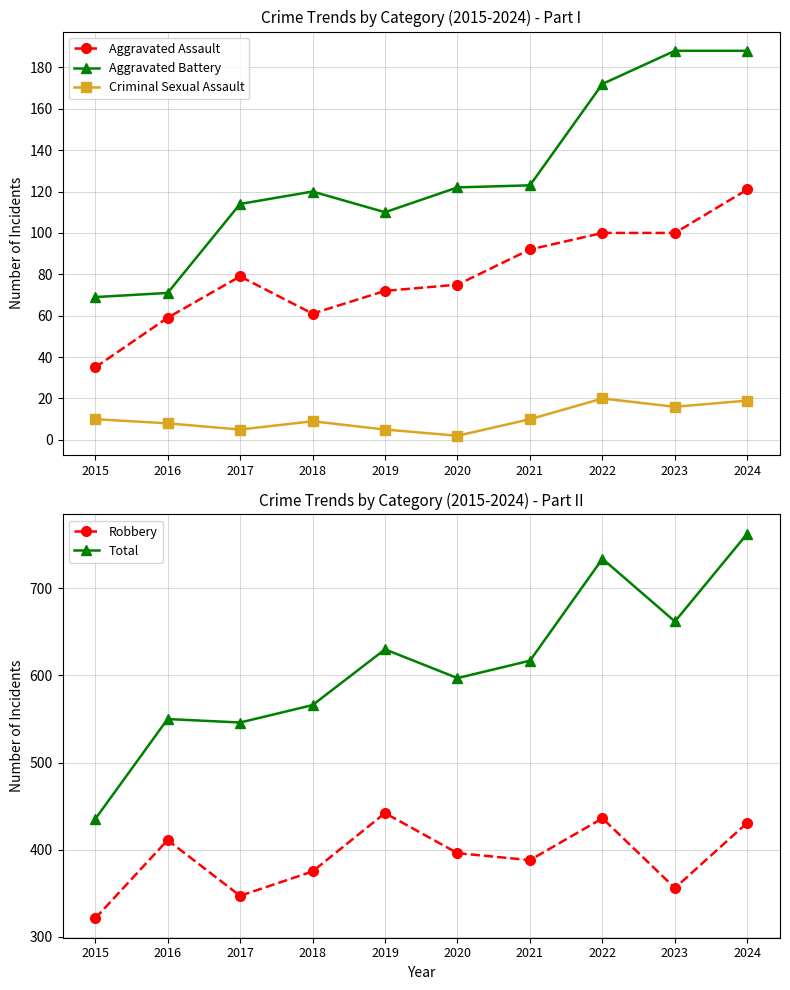

What is the spread (max minus min) of values at 2022?

714